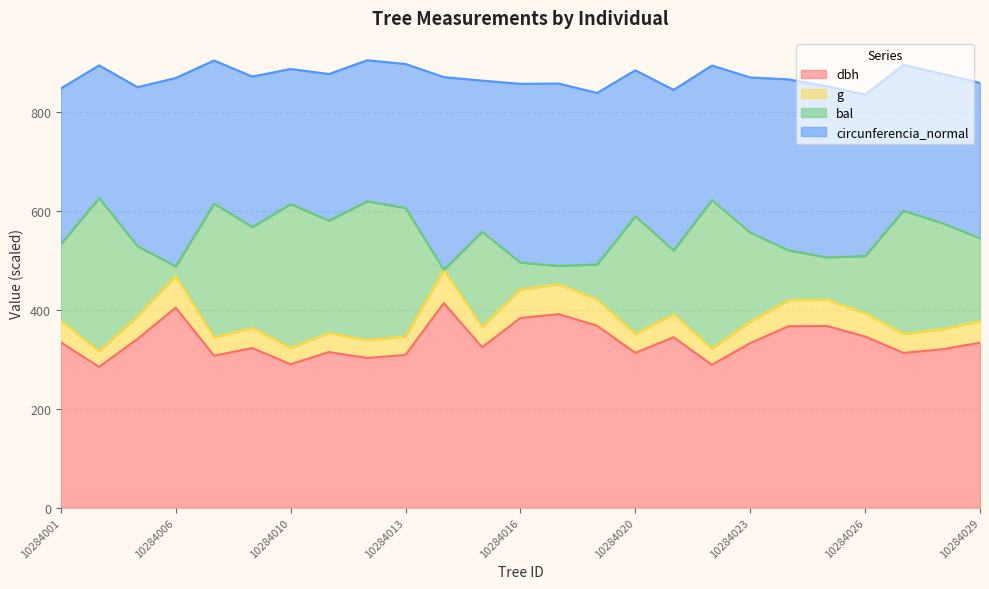

At which label does g first exceed 376?

10284001